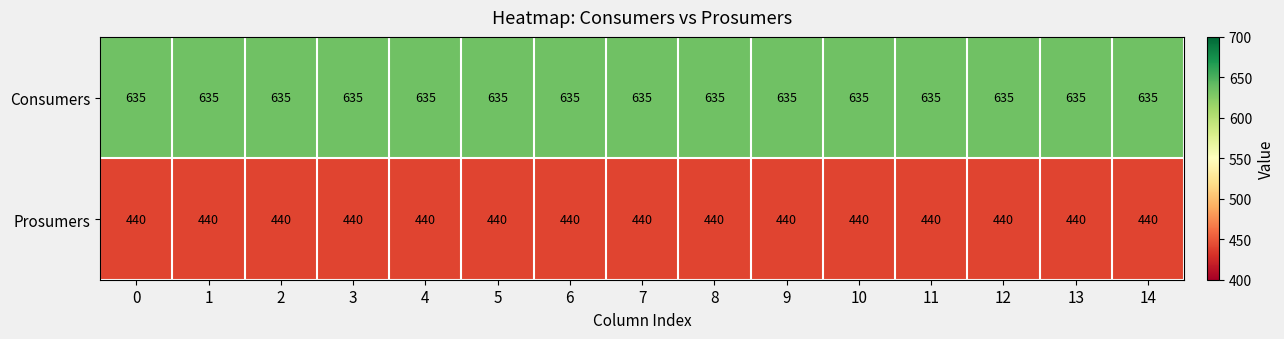

What is the spread (max minus min) of values at 9?

195